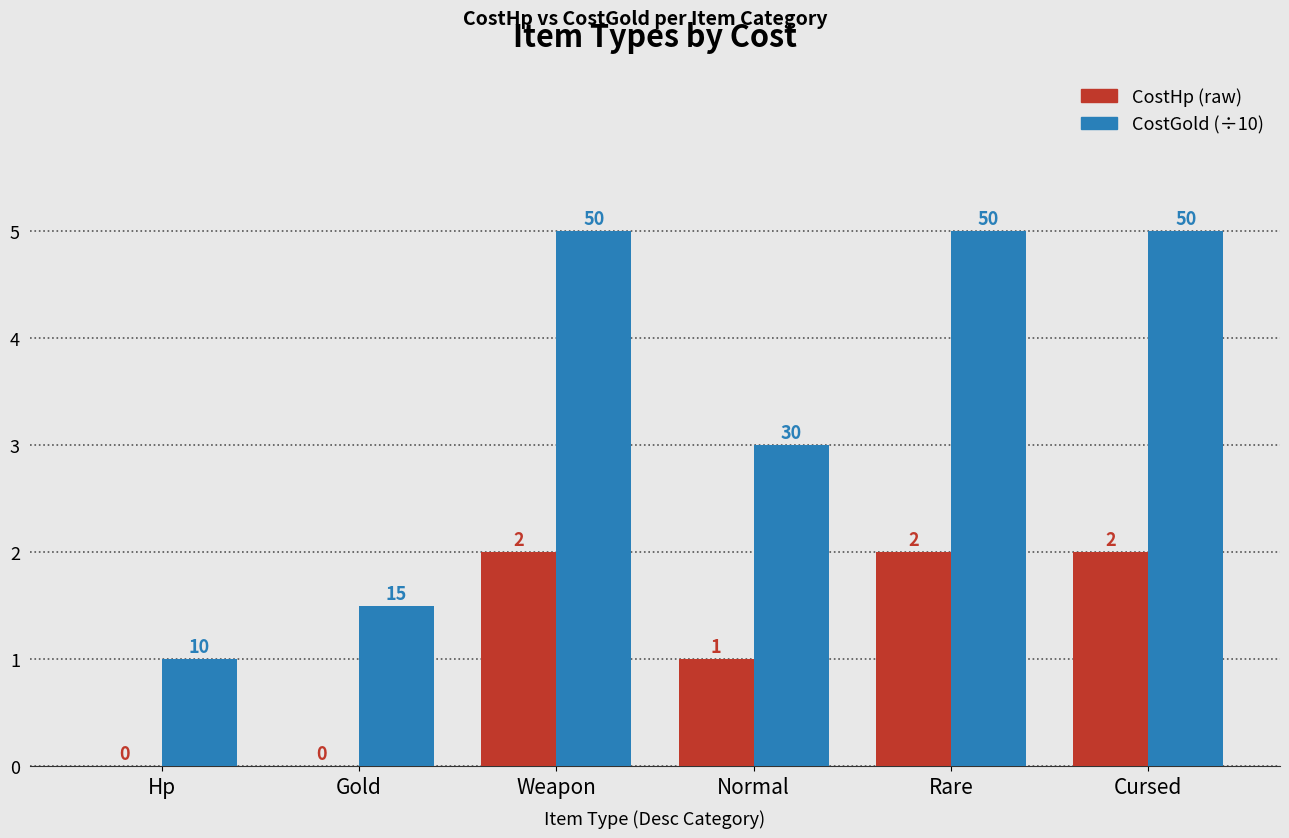

What is the greatest value displayed?

5.0